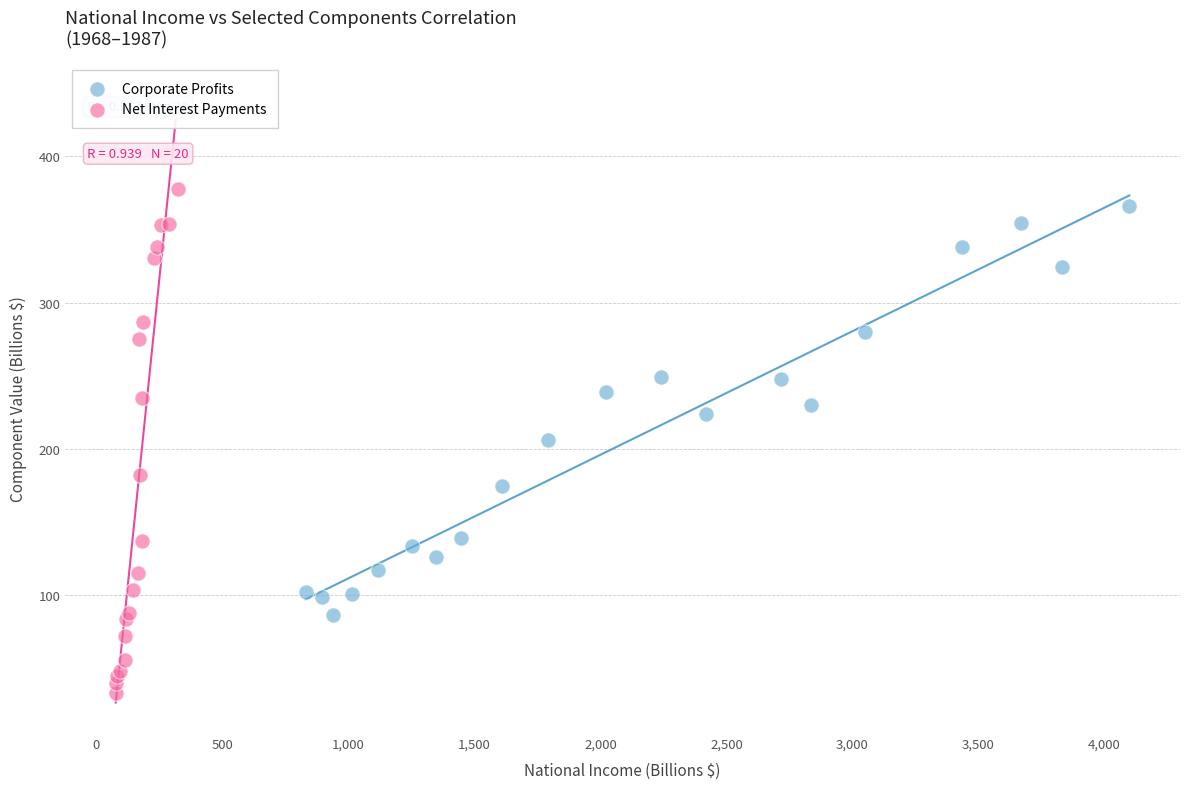

Which series has the widest spread of Y values?

Net Interest Payments